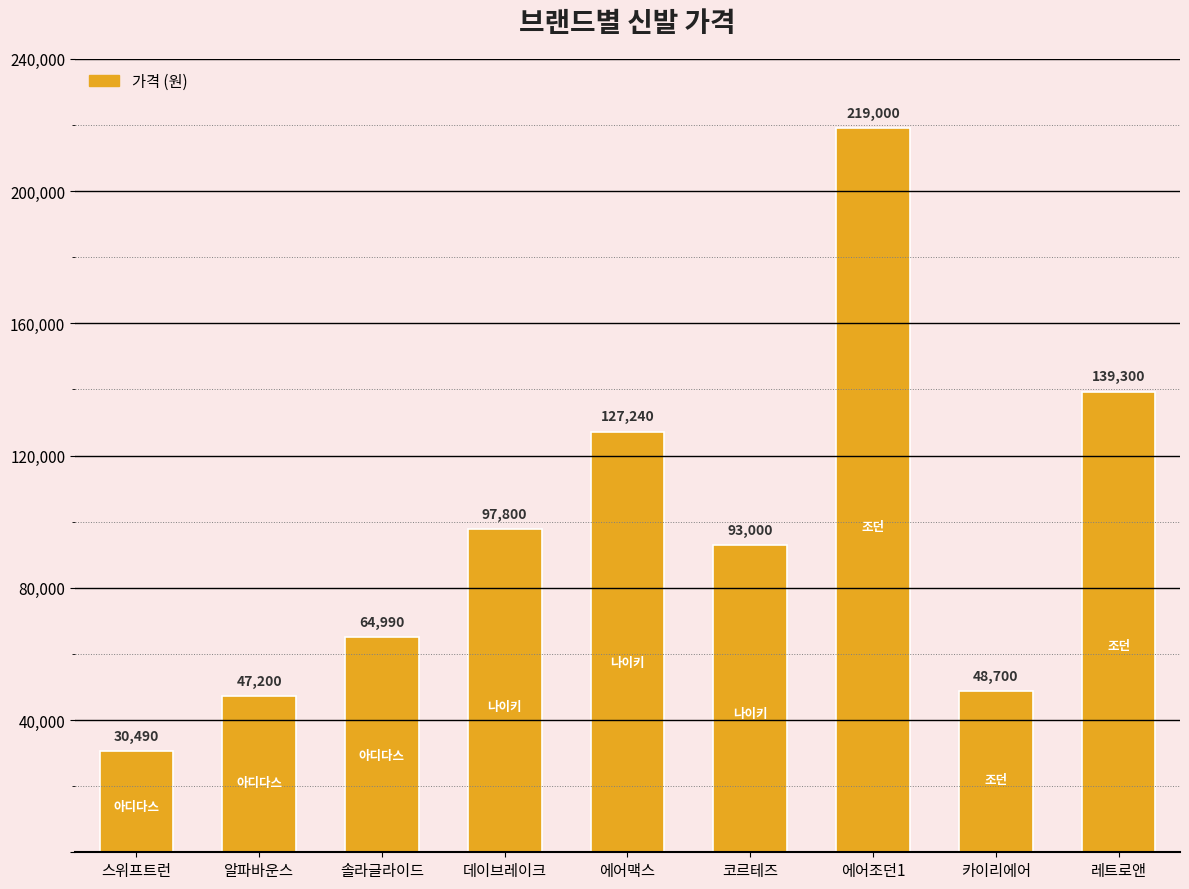

Reading left to right, what are all the values shown in this chart?

30490	47200	64990	97800	127240	93000	219000	48700	139300